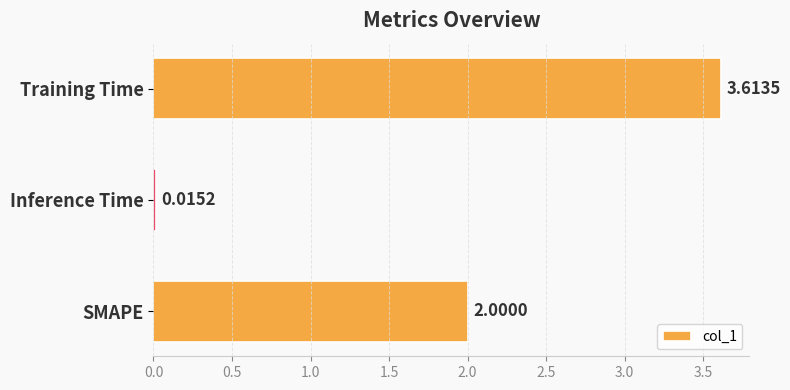

Where is the data nearest to the value 1?

Inference Time